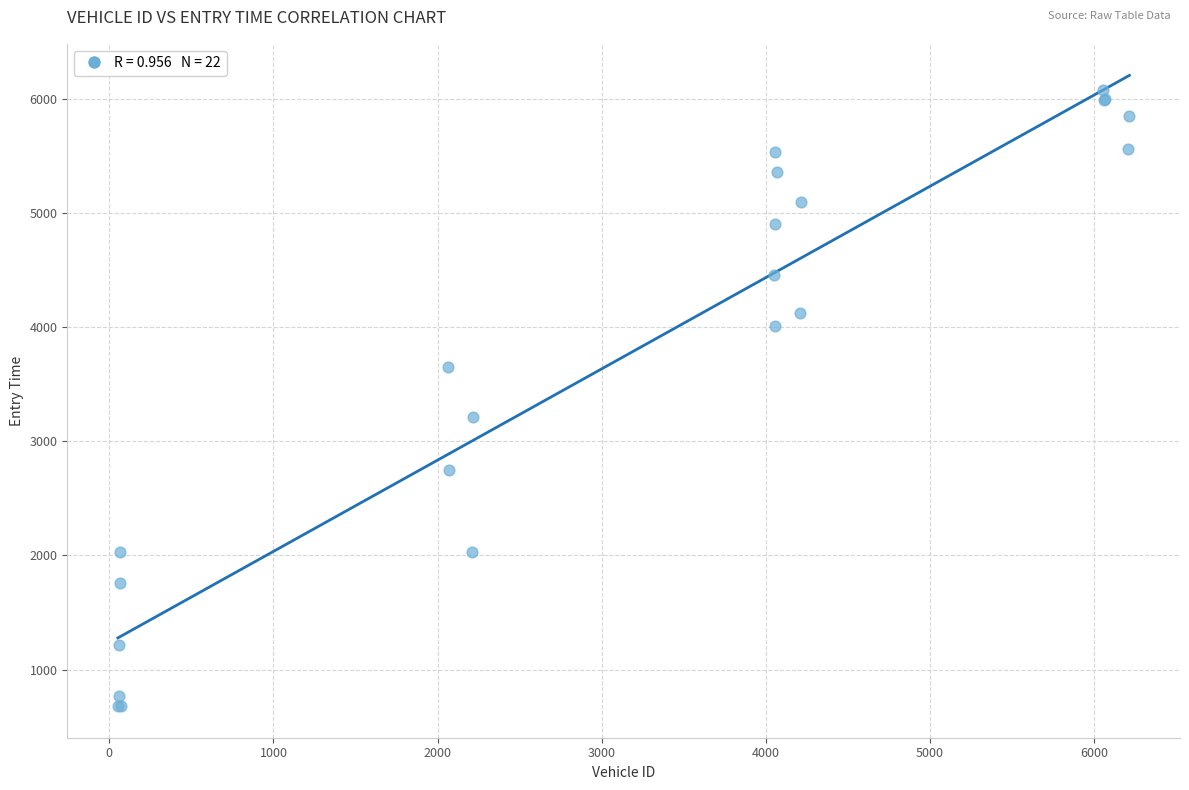

What Y value in the scatter plot is closest to 3378?

3209.0